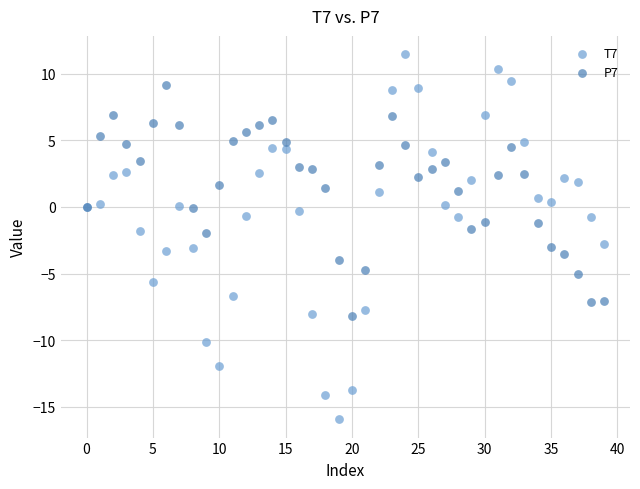

Which series reaches the minimum Y coordinate?

T7